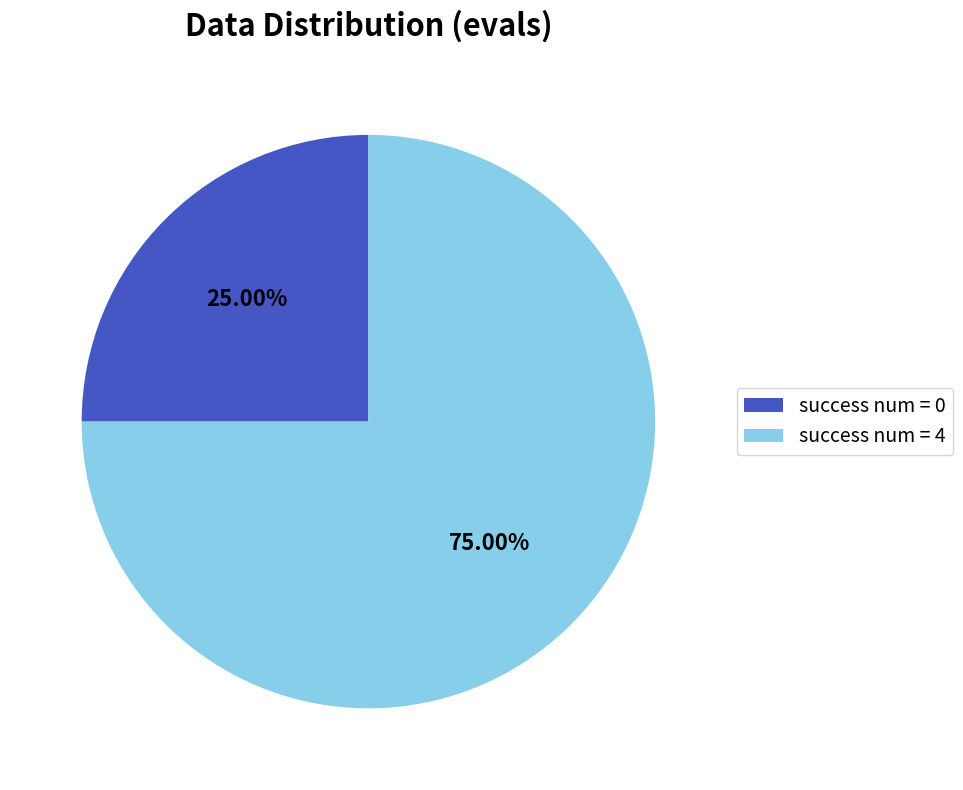

What percentage is the success num = 4 slice, to the nearest percent?

75%